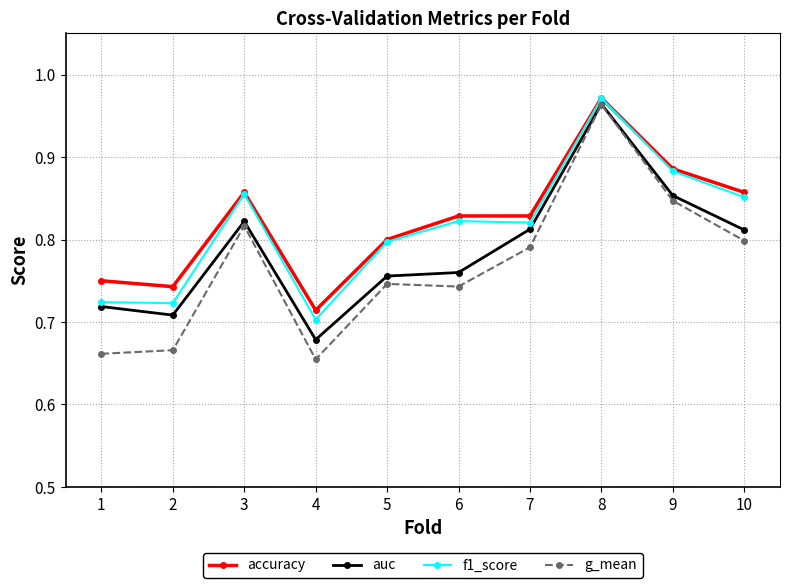

Which series changed the most between 6 and 8?

g_mean